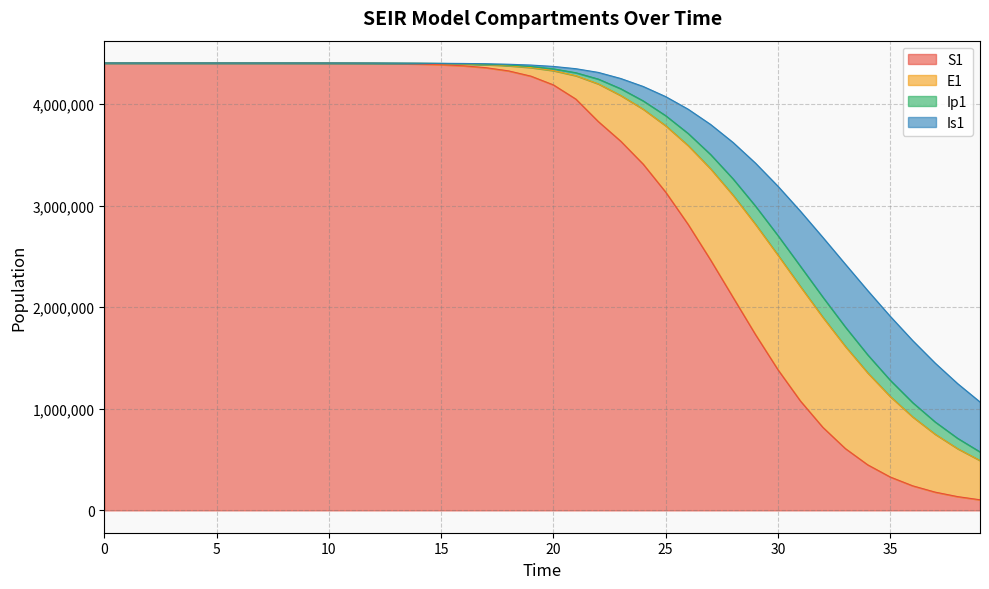

What is the sum of all E1 values?

14506972.7